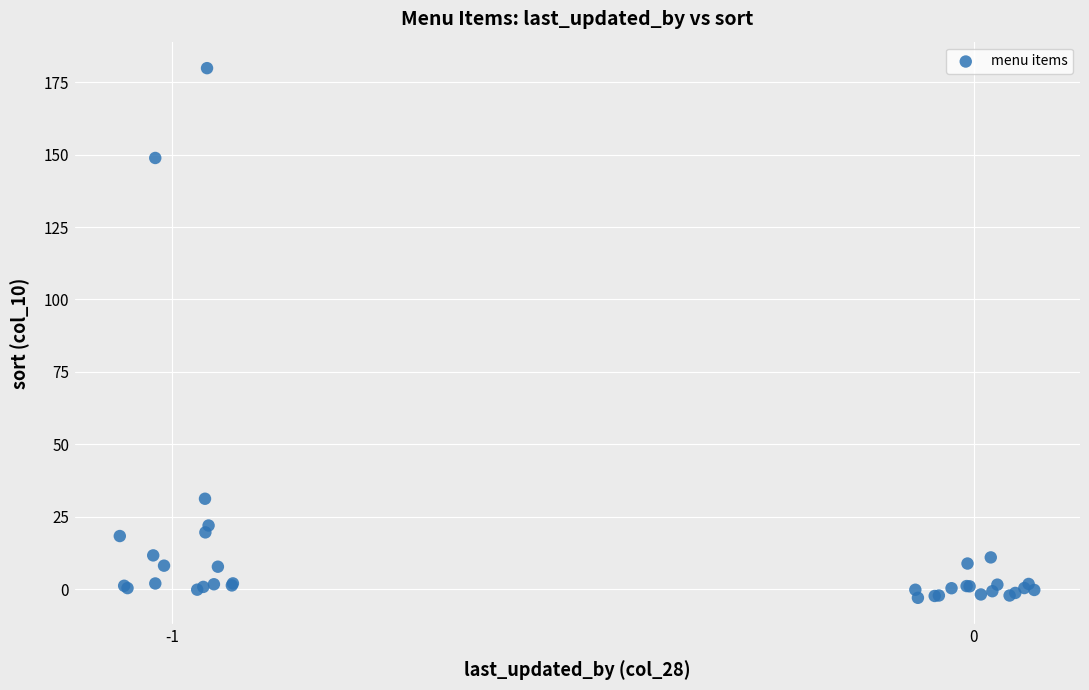

What Y value in the scatter plot is closest to 88?

31.2